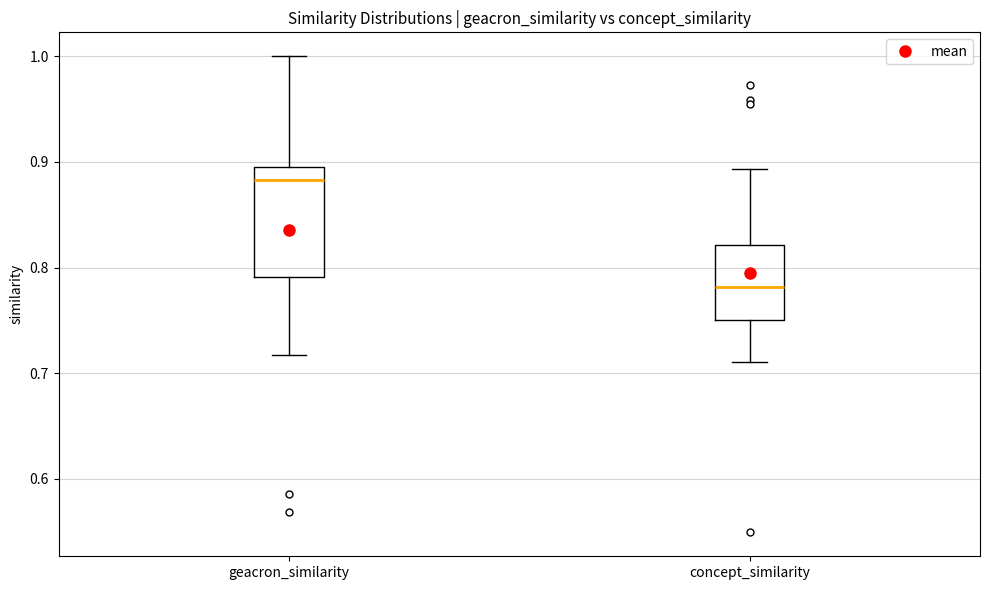

Reading left to right, transcribe this box plot: for each box, give where its median line is, the range the box spans, and where its two whiskers end, as read against the y-axis. The values are not printed on the chart, so give them approximately, as read against the axis.

geacron_similarity: median 0.88, box 0.79 to 0.90, whiskers 0.72 to 1.00
concept_similarity: median 0.78, box 0.75 to 0.82, whiskers 0.71 to 0.89